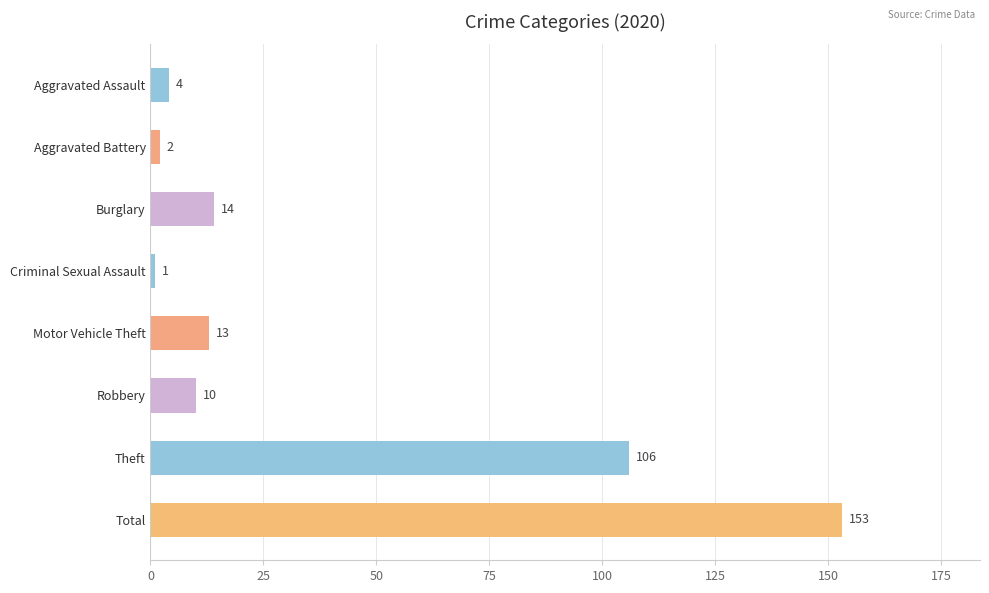

Count the number of categories in the chart.

8